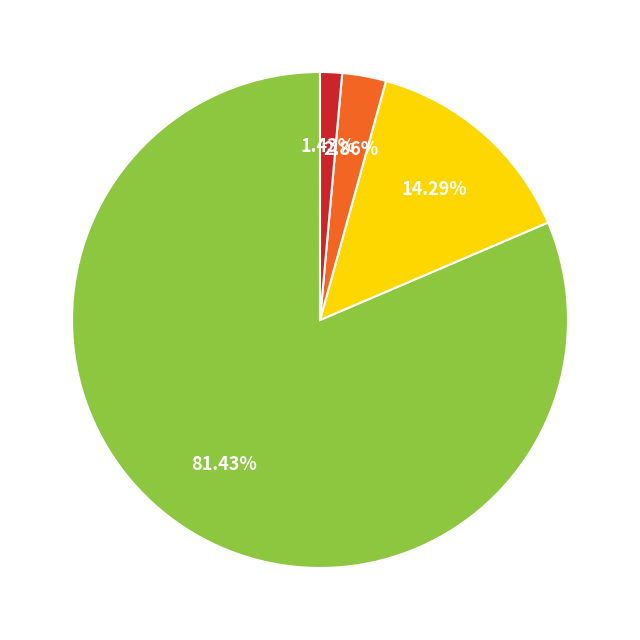

Is there any slice that represents more than half of the pie?

Yes